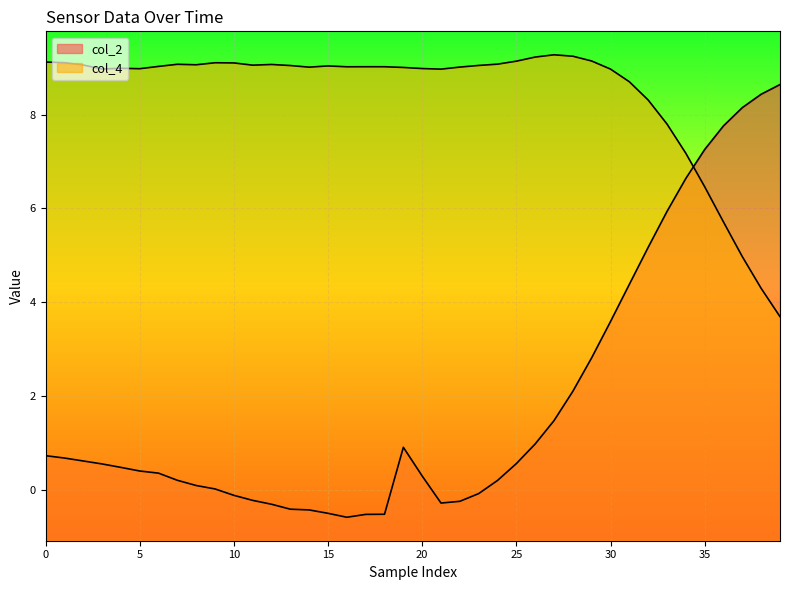

The col_4 series shows 5.0 at 37. True or false?

True